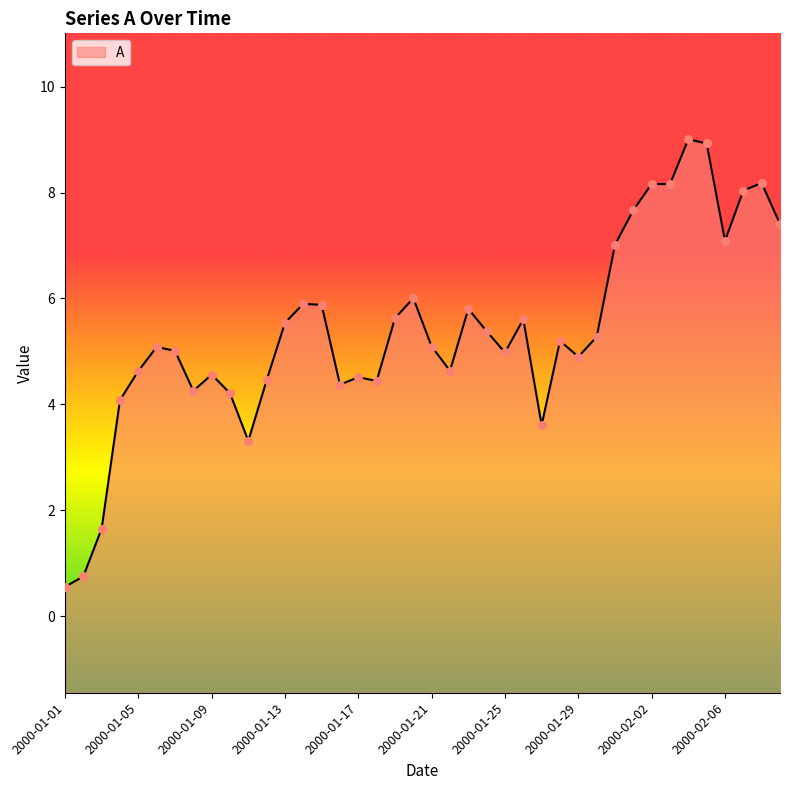

What is the change in value from 2000-01-11 to 2000-02-09?

+4.1